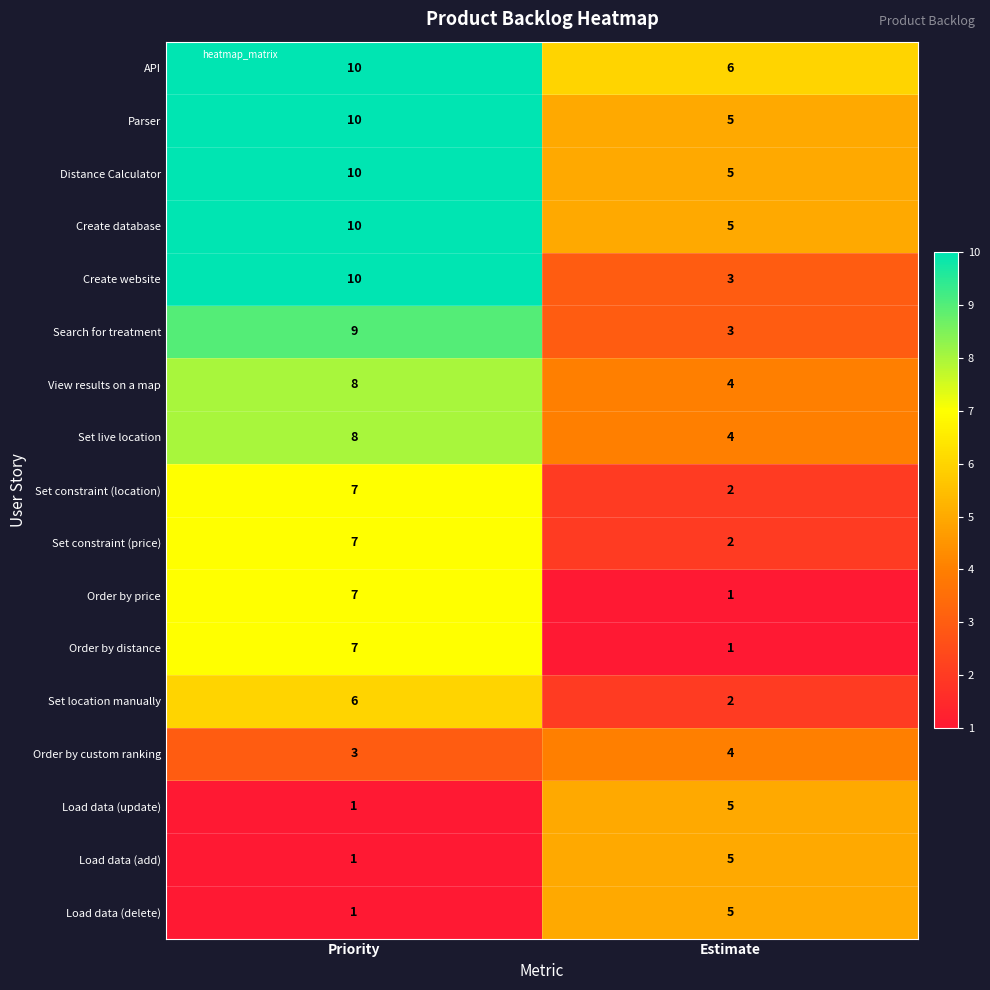

Between Priority and Estimate, which series saw the biggest shift?

Create website